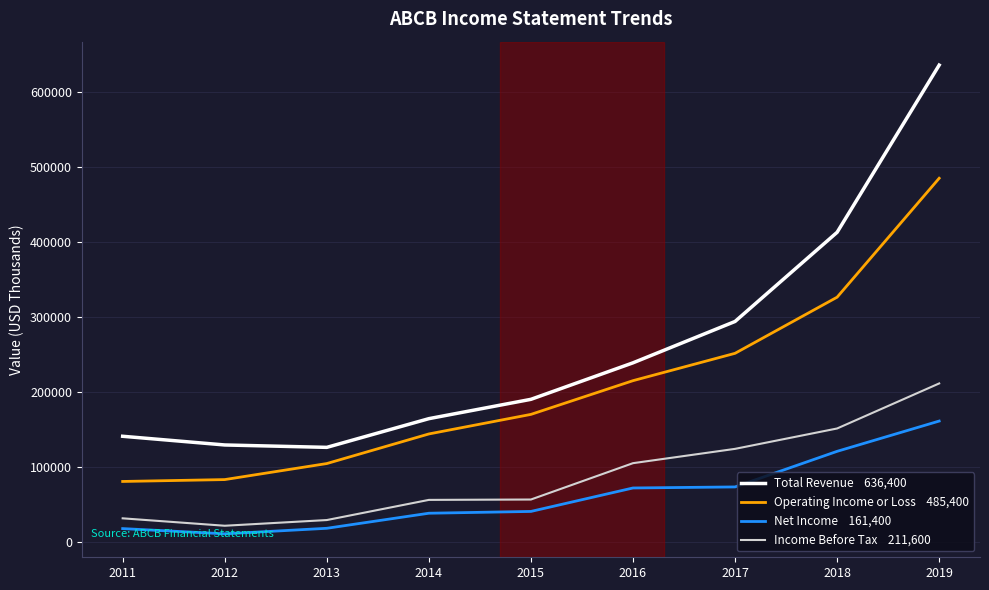

What is the difference between the highest and lowest values at 2011?

123200